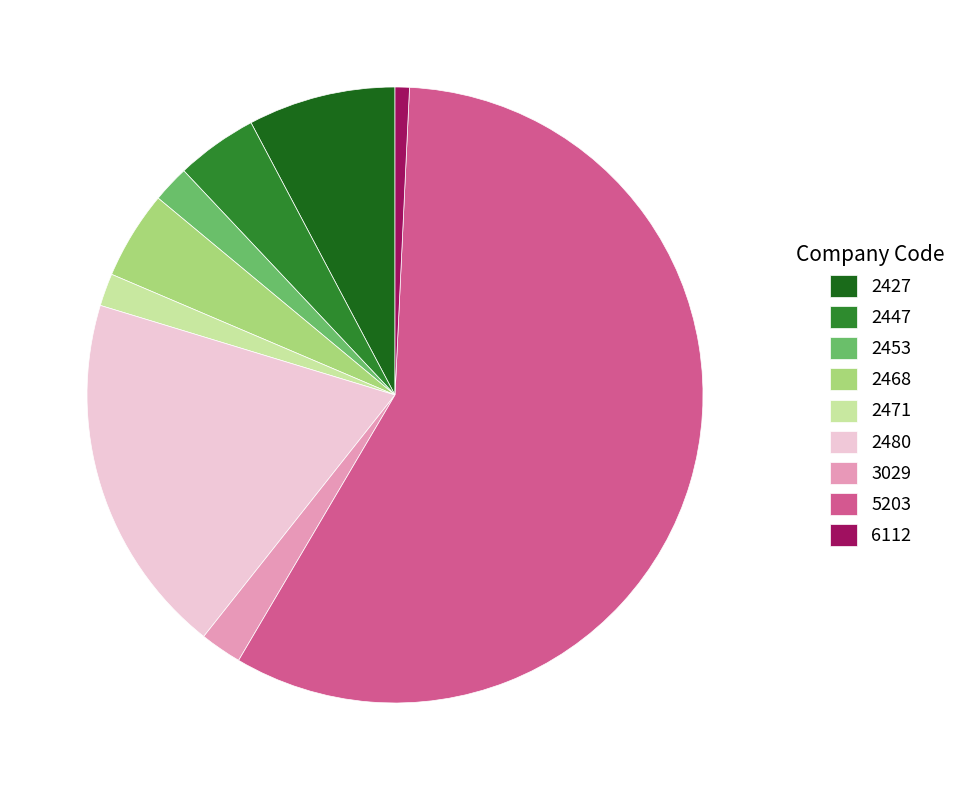

Which category has the smallest portion of the pie?

6112